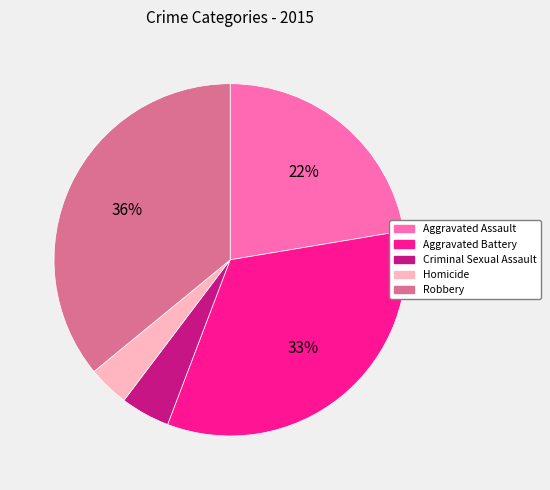

Does any single category account for the majority?

No